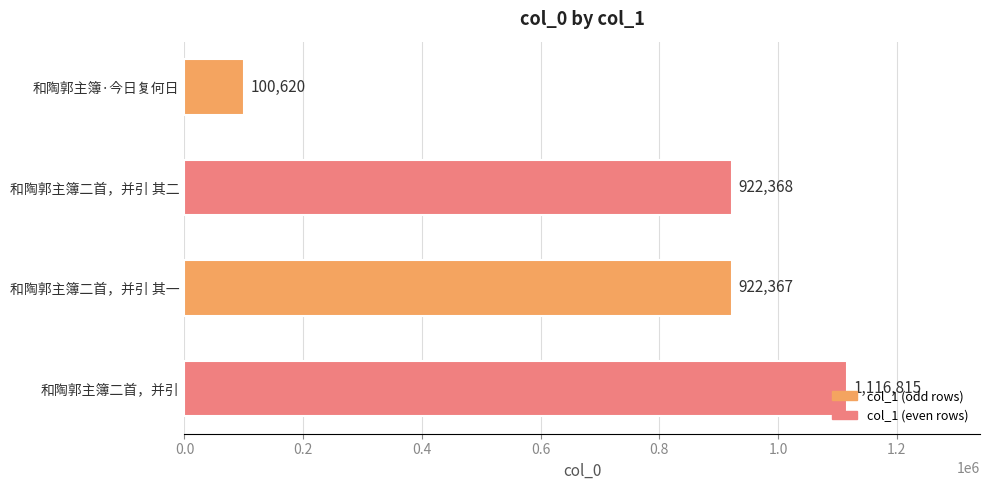

What is the approximate value at 和陶郭主簿二首，并引?

1116815